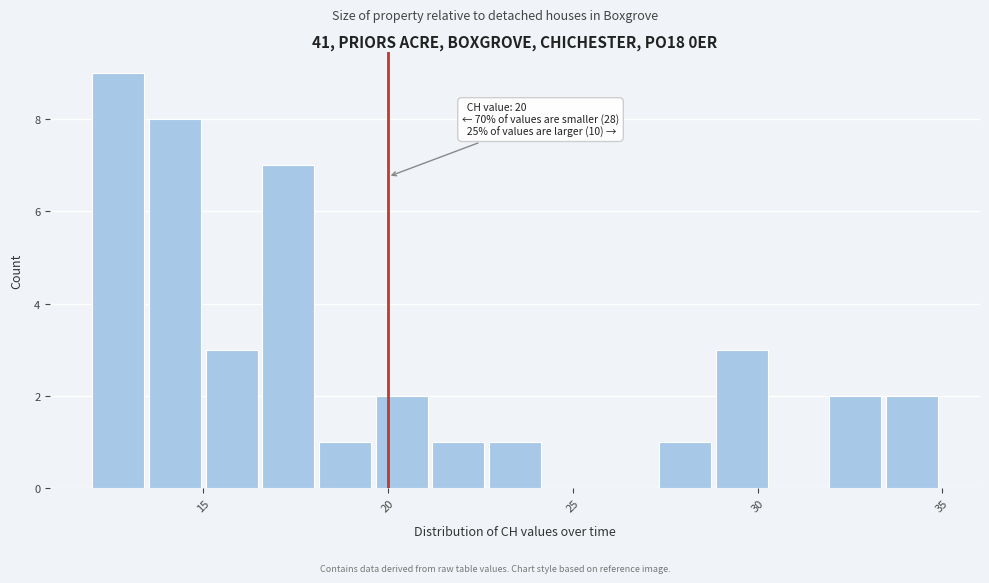

Read against the x-axis, roughly where is the centre of the tallest bar?

12.5